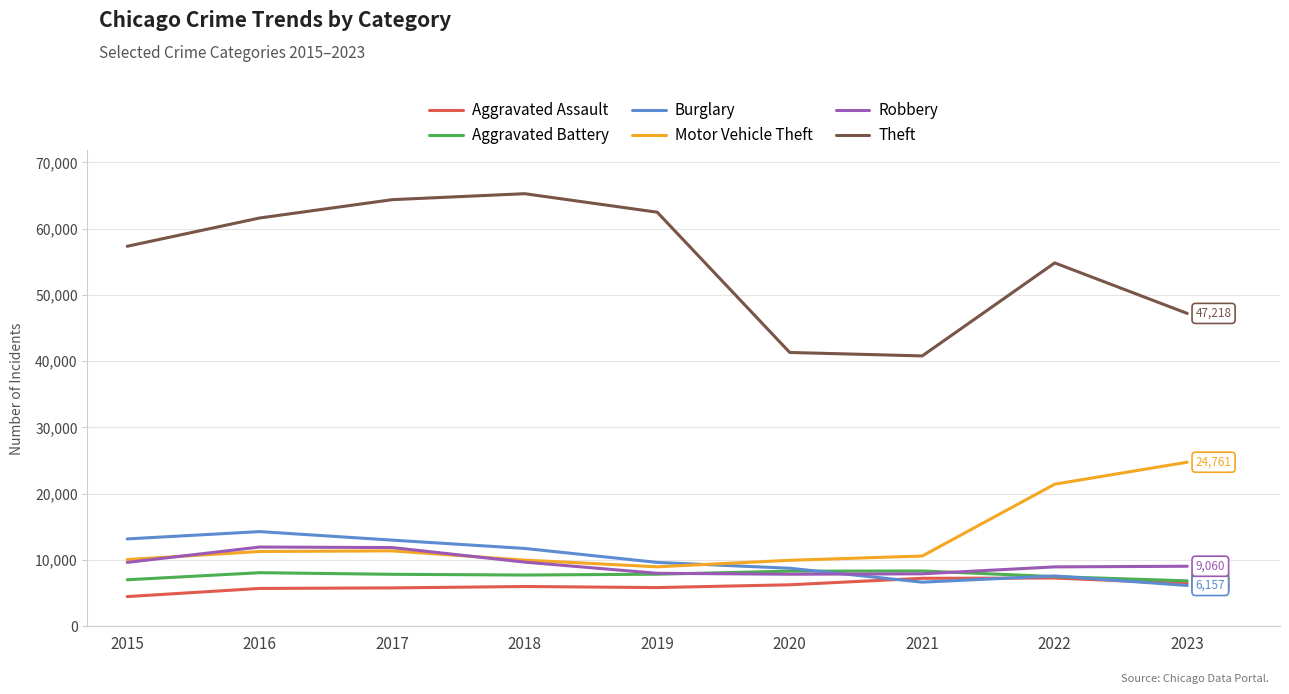

Read the Robbery value at 2016, to the nearest 100.

12000